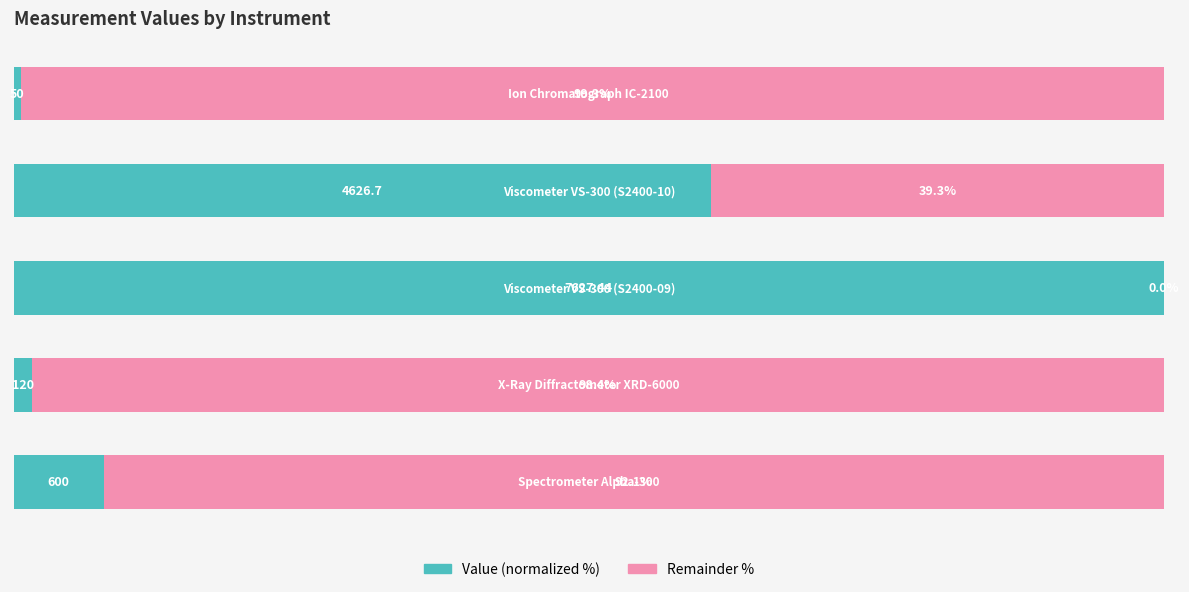

Reading left to right, extract all data points from this chart.

Value (normalized %): 7.9	1.6	100.0	60.7	0.7
Remainder %: 92.1	98.4	0.0	39.3	99.3